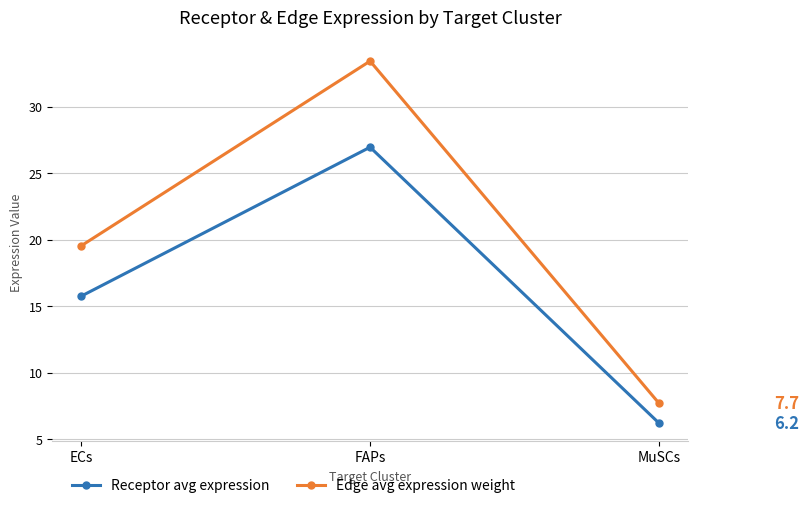

True or false: Edge avg expression weight has a value of 19.5 at ECs.

True